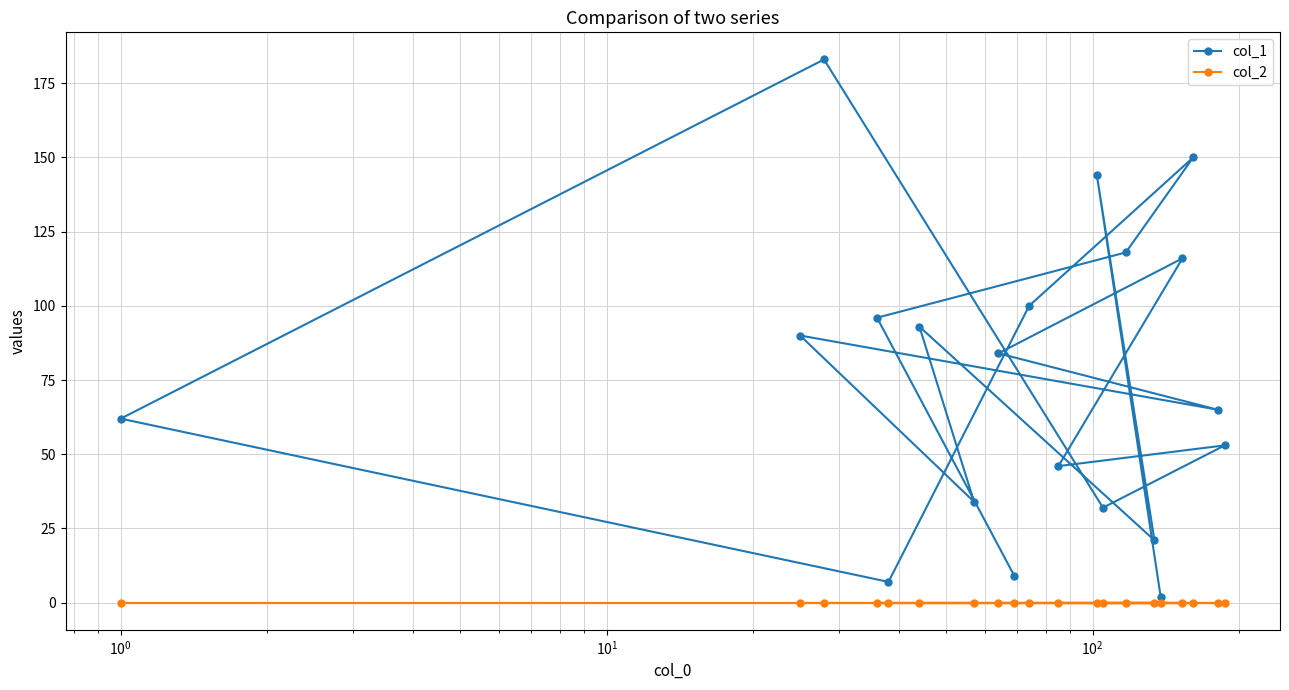

List the series in order of their peak value, highest first.

col_1, col_2